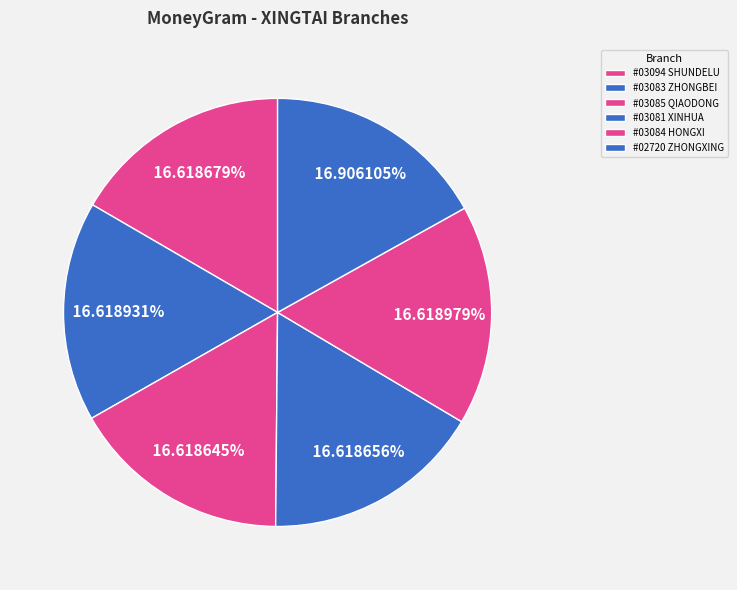

How many segments does this pie chart have?

6